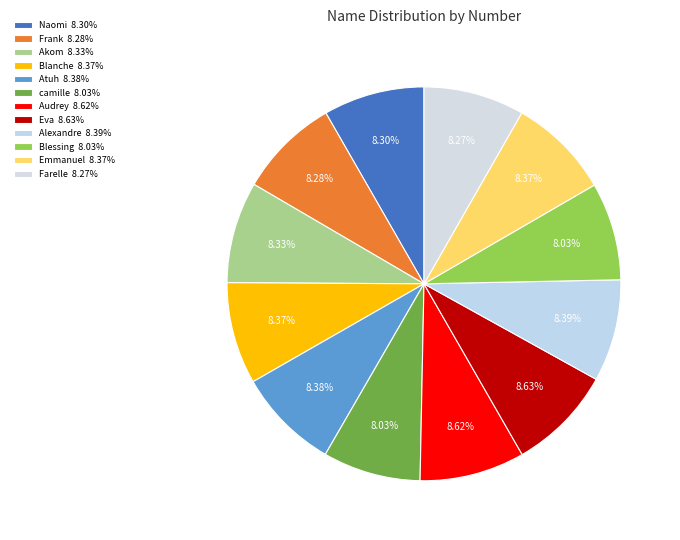

Which category has the biggest portion of the pie?

Eva